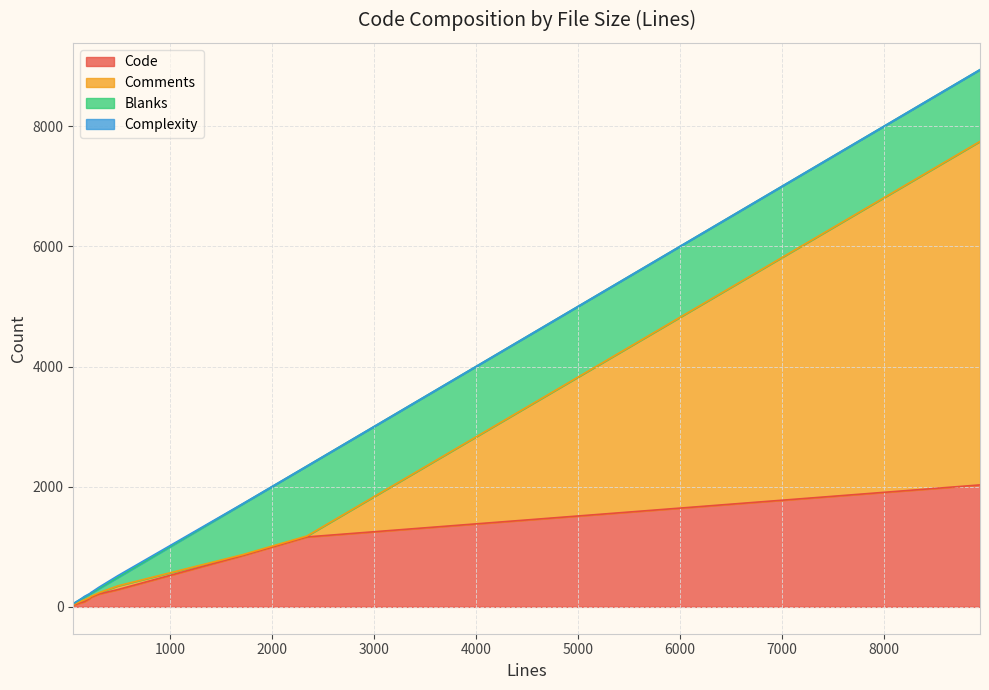

Rank the series by their maximum value, from lowest to highest.

Complexity, Blanks, Code, Comments